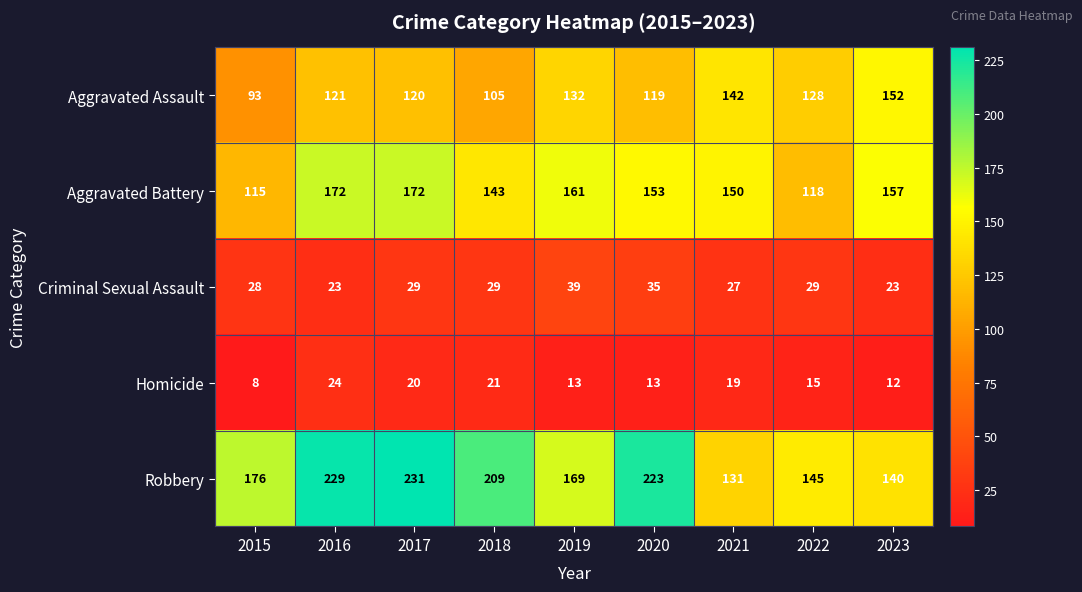

Is it true that Aggravated Assault equals 46 at 2022?

False